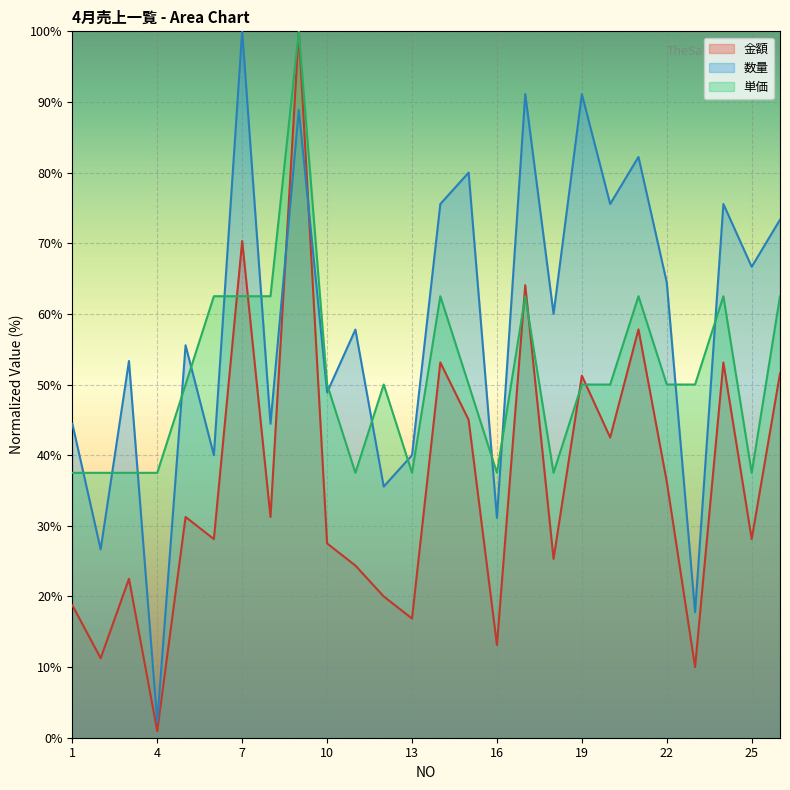

What are all the series names shown in the legend?

金額, 数量, 単価